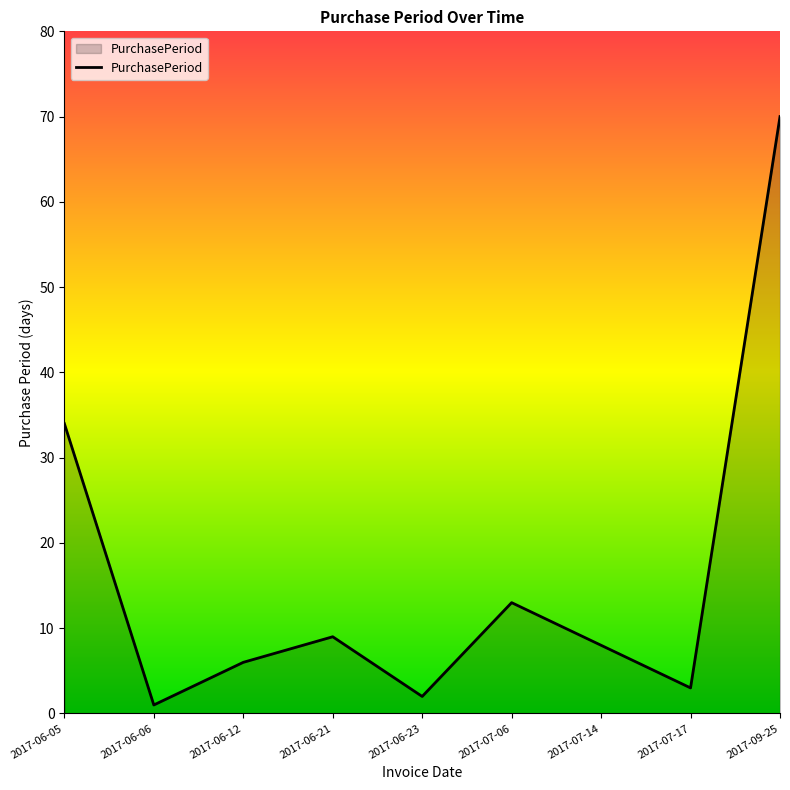

The value at 2017-07-17 is 3. True or false?

True